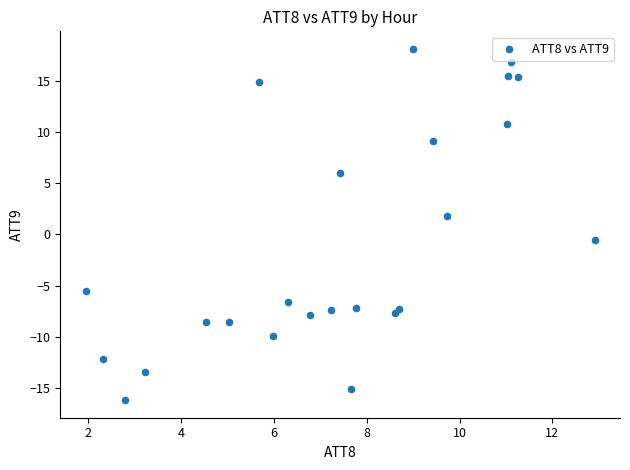

What is the range of Y values (max minus min)?

34.3